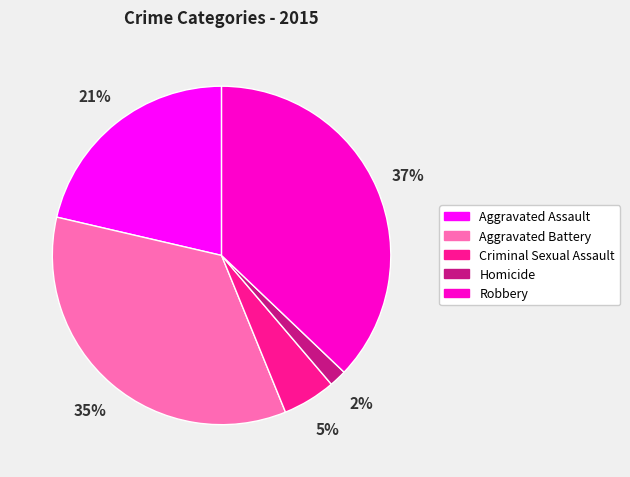

How many segments does this pie chart have?

5